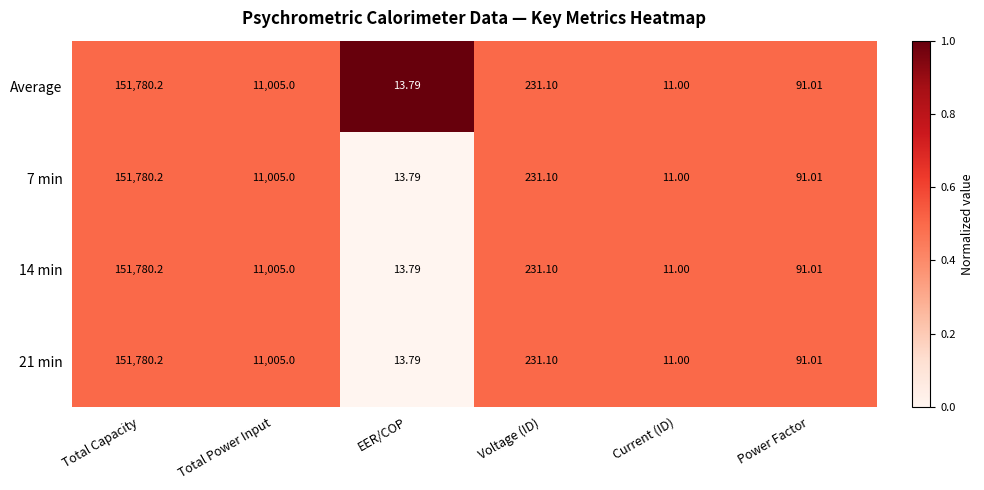

Rank the categories by Average value from lowest to highest.

Current (ID), EER/COP, Power Factor, Voltage (ID), Total Power Input, Total Capacity